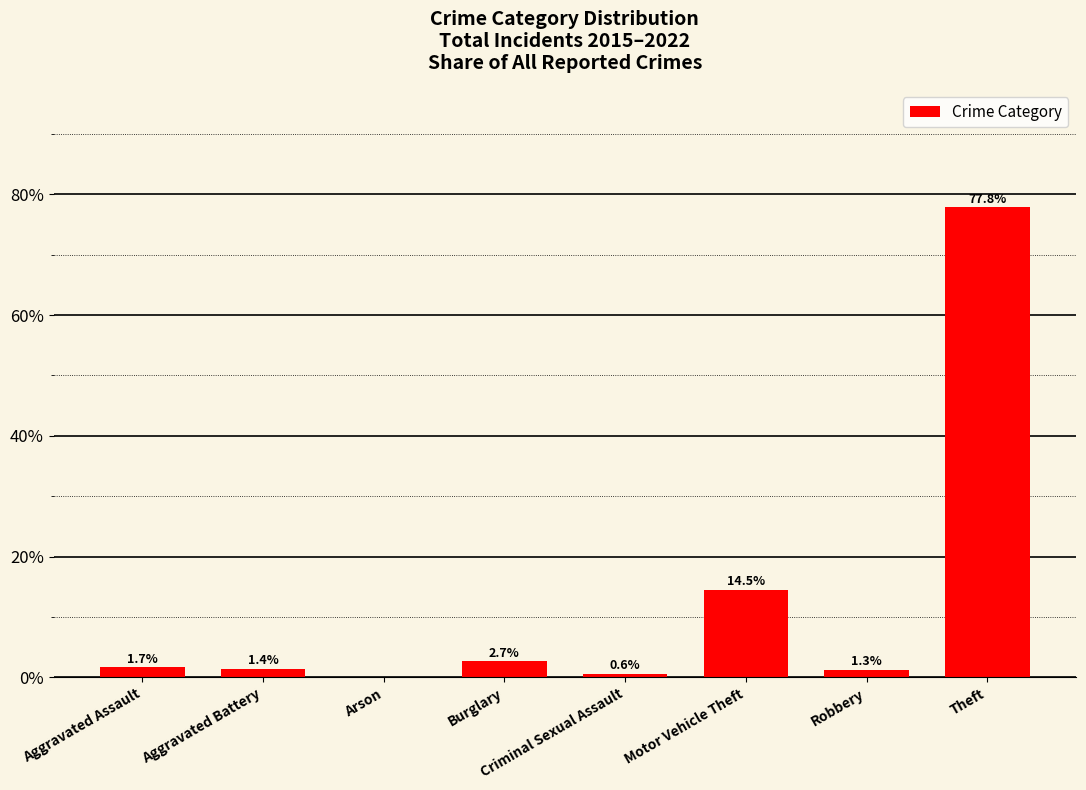

What is the difference between the values at Burglary and Robbery?

1.4